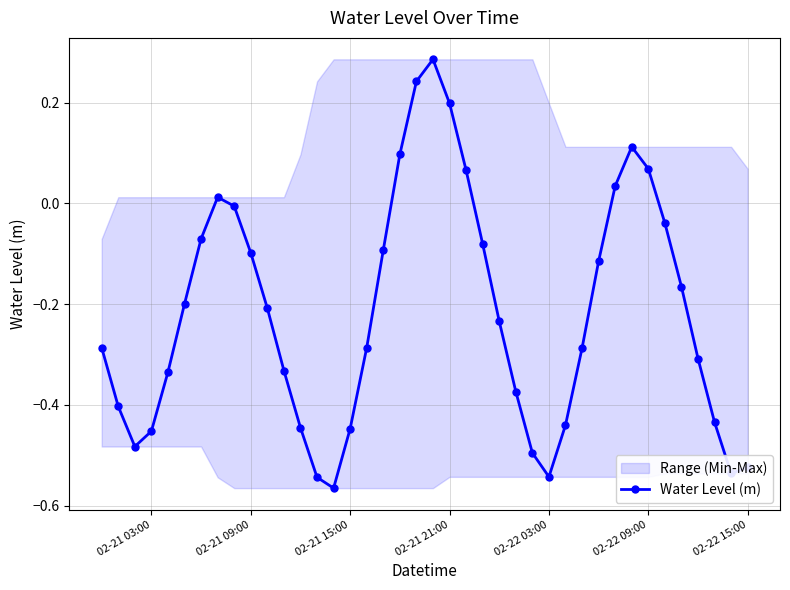

True or false: the data has more than 0 interior local peaks.

True